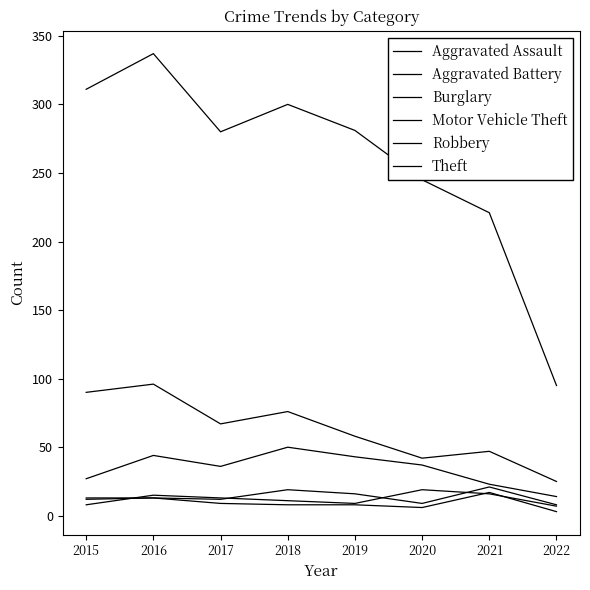

True or false: Robbery has a value of 7 at 2022.

True